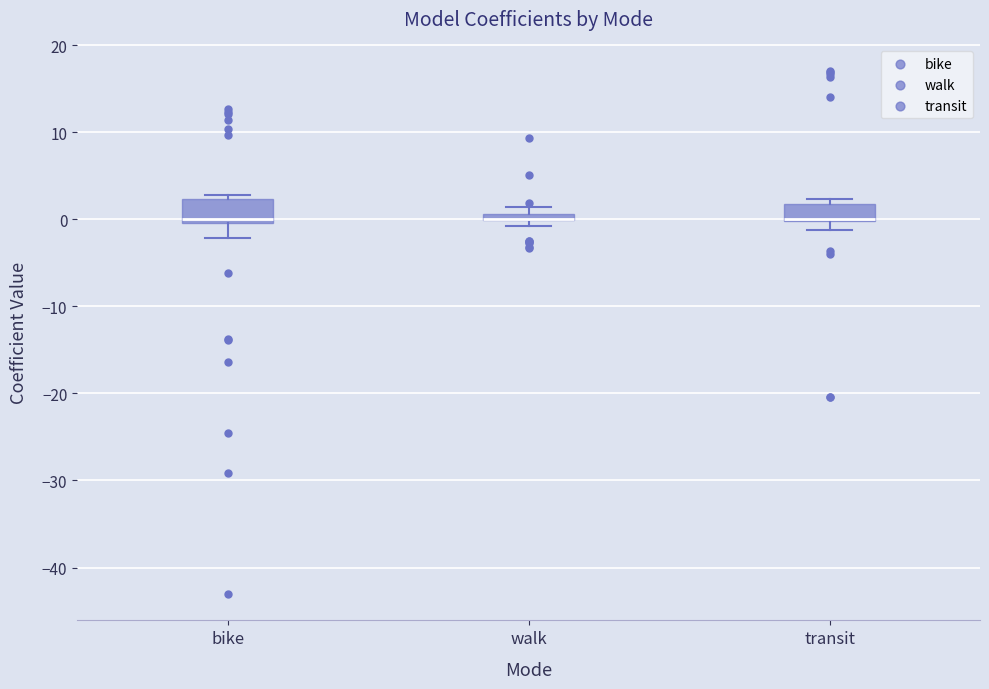

Where is the lower edge of the box for walk on the y-axis? The values are not printed on the chart, so give them approximately, as read against the axis.

0